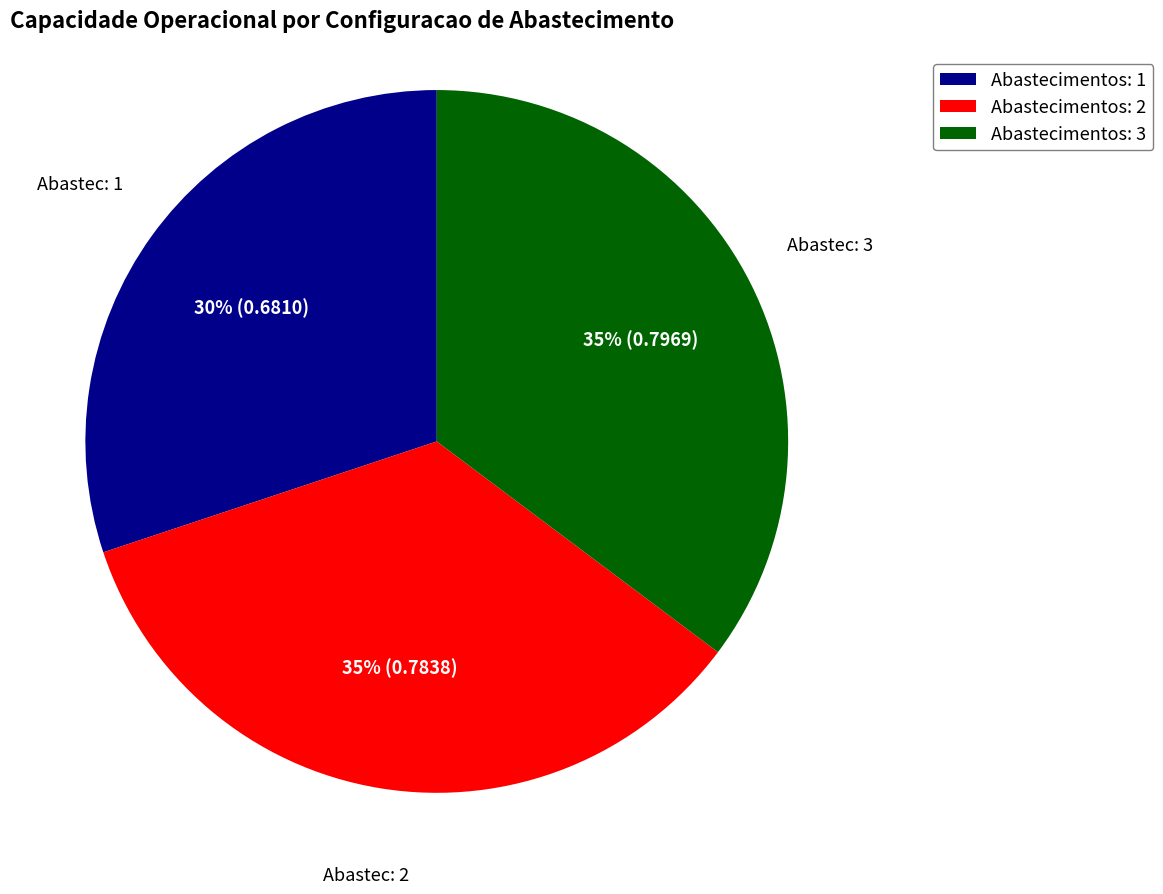

How many slices are in this pie chart?

3